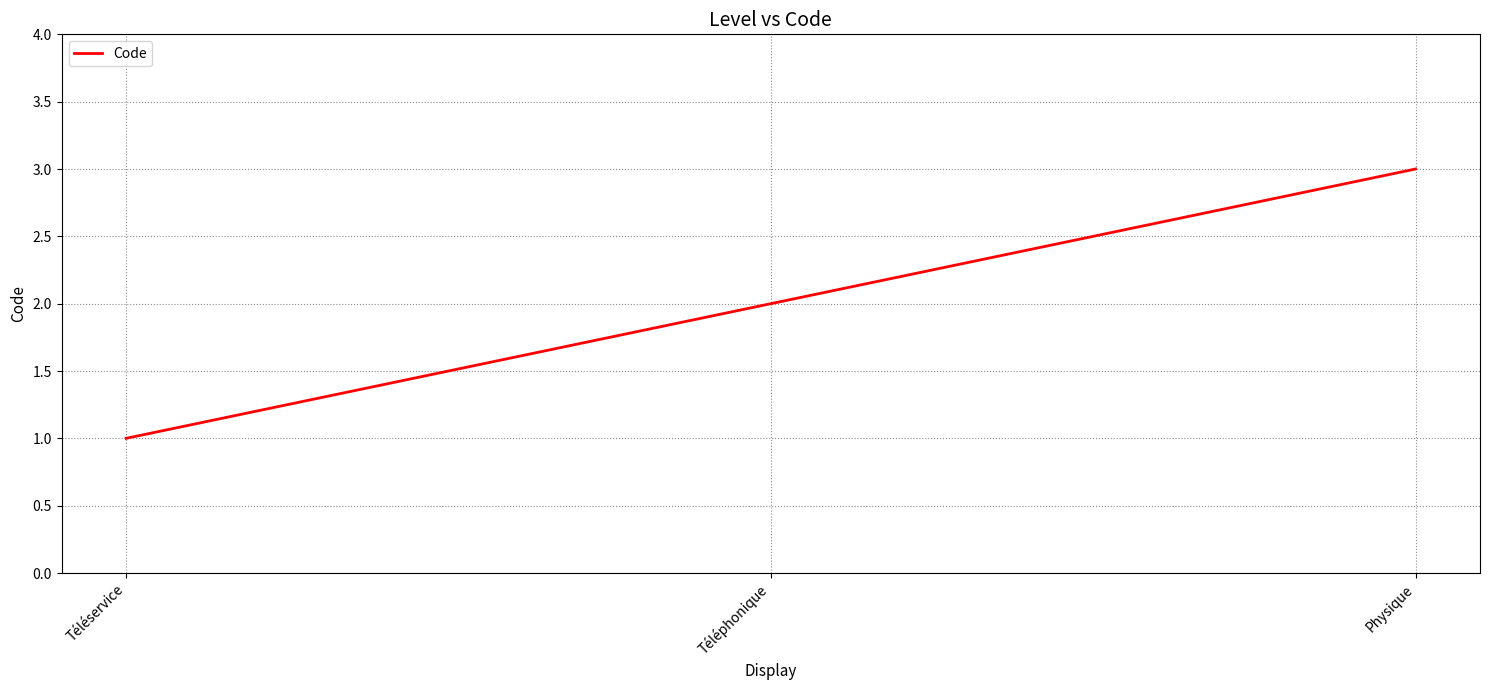

What is the approximate value at Physique?

3